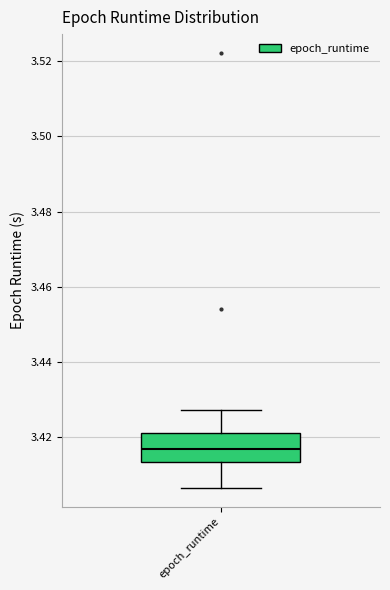

Where is the upper edge of the box for epoch_runtime on the y-axis? The values are not printed on the chart, so give them approximately, as read against the axis.

3.422